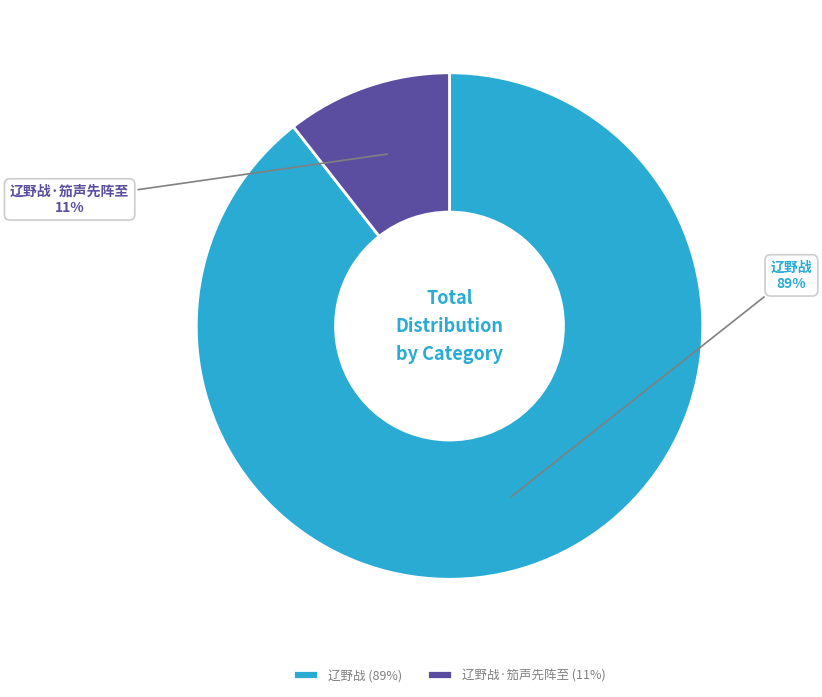

Do 辽野战 and 辽野战·笳声先阵至 together represent more than half of the pie?

Yes